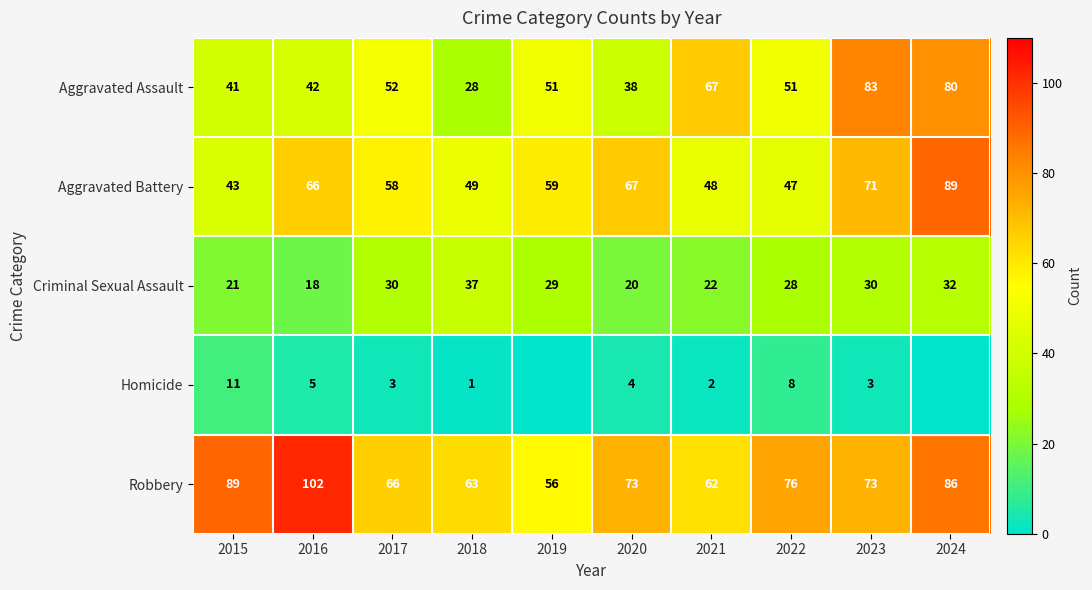

At which category does the chart reach its peak across all series?

2016